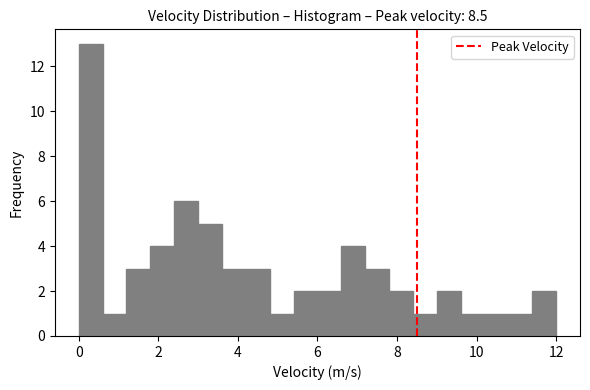

Read against the x-axis, roughly where is the centre of the tallest bar?

0.4